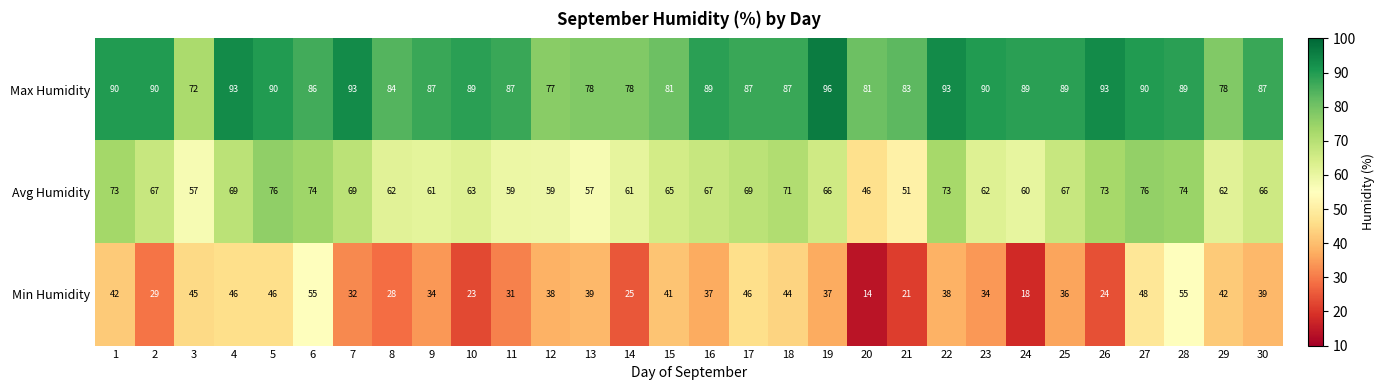

Rank the series at 18 from lowest to highest value.

Min Humidity, Avg Humidity, Max Humidity